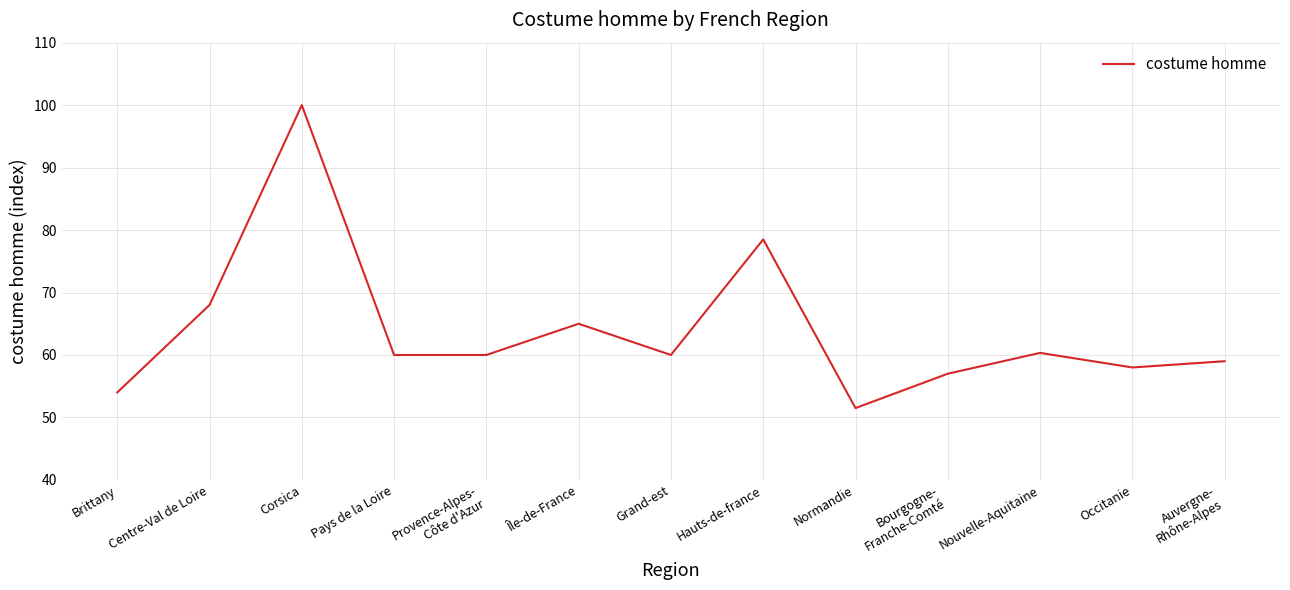

True or false: there are more than 2 points higher than both neighbors.

True